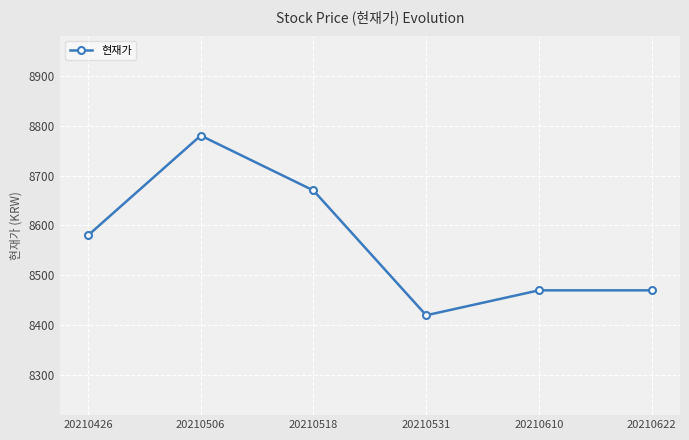

What is the sum of all values?

51390